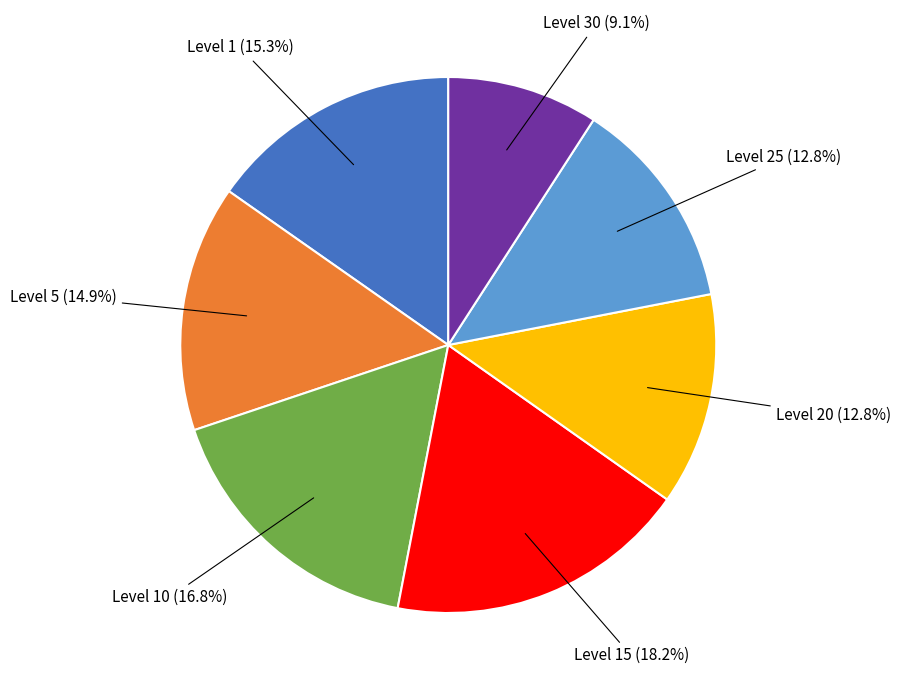

Is there any slice that represents more than half of the pie?

No